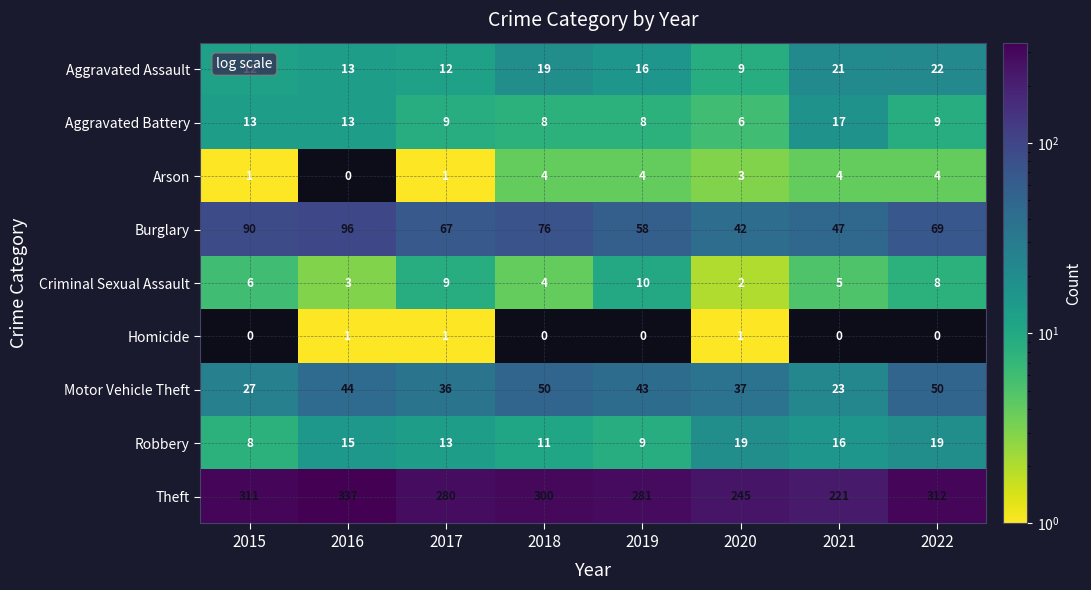

Which series has the largest total across all categories?

Theft